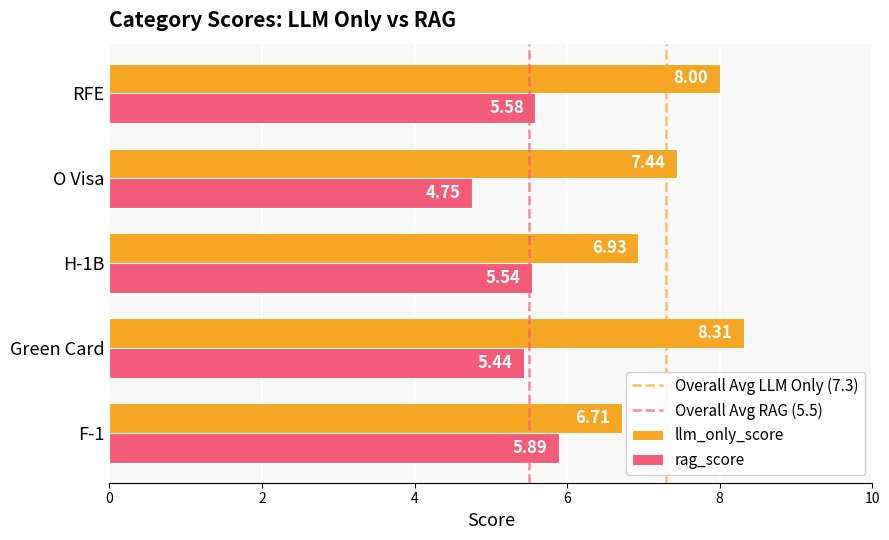

At which category does the chart reach its peak across all series?

Green Card